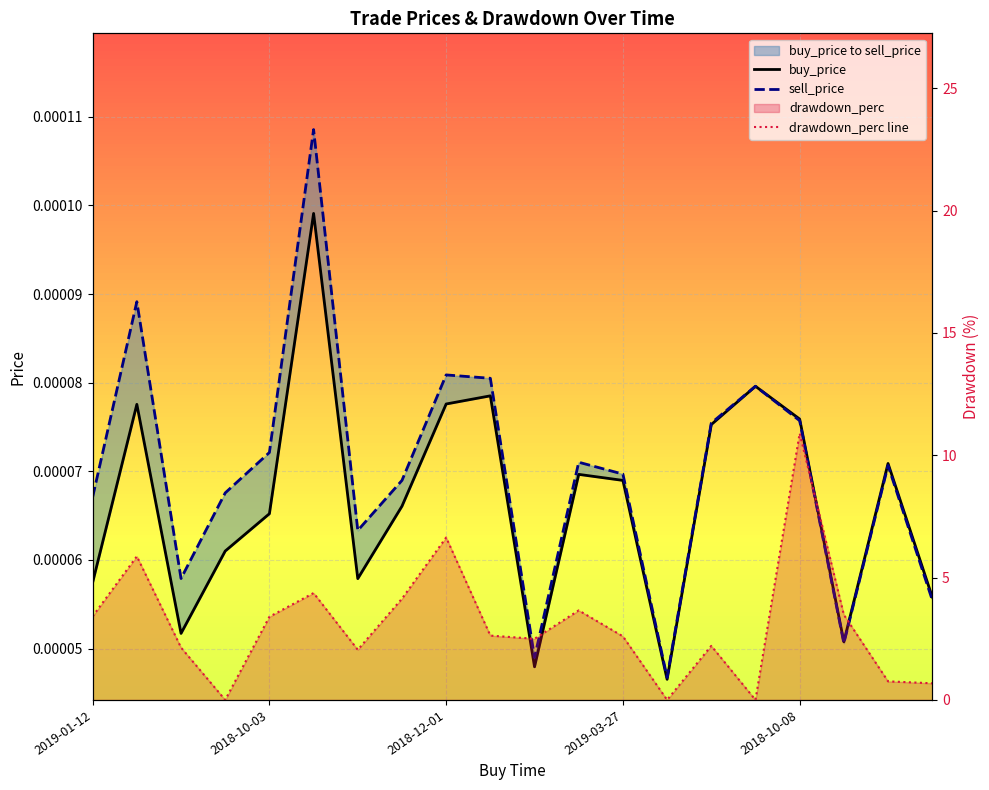

What is the spread (max minus min) of values at 2018-10-08?

10.9